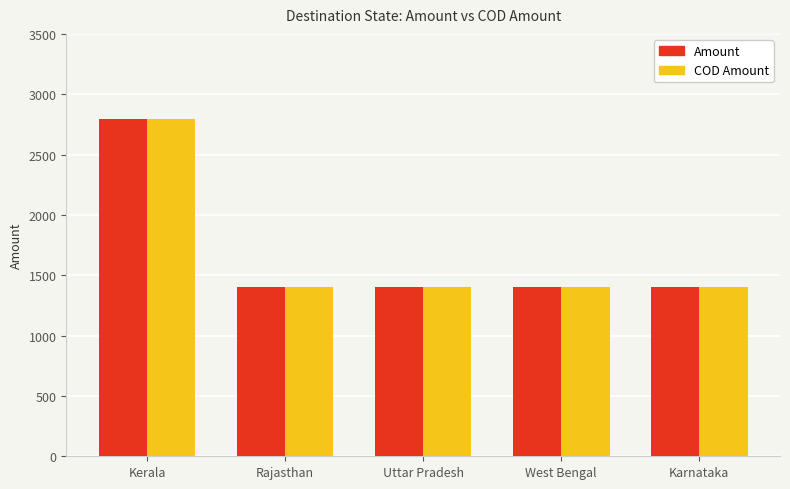

What is the sum of all Amount values?

8394